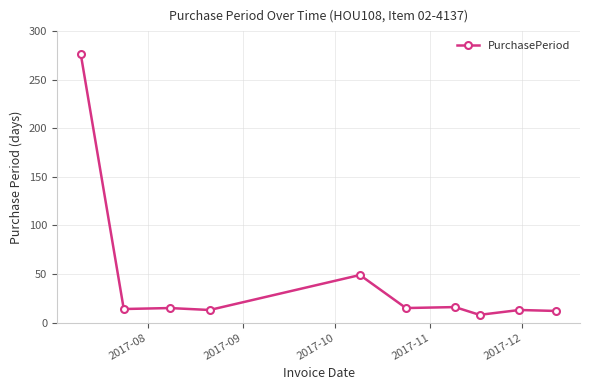

What is the minimum value shown in the chart?

8